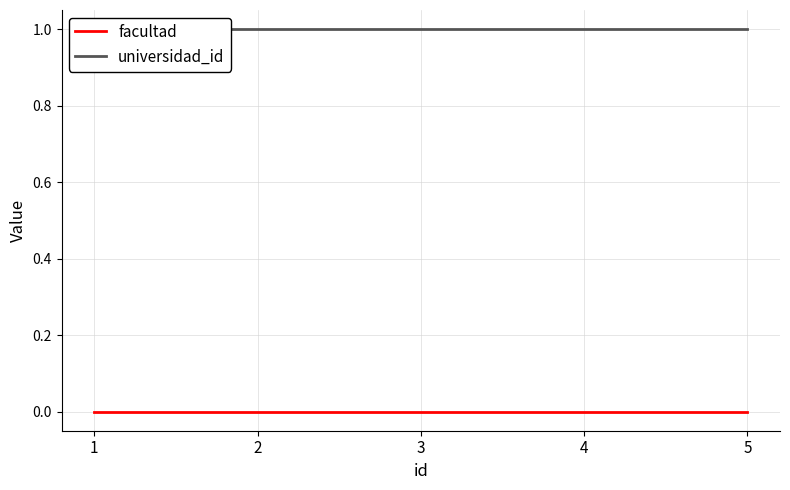

Does the chart have visible grid lines?

Yes